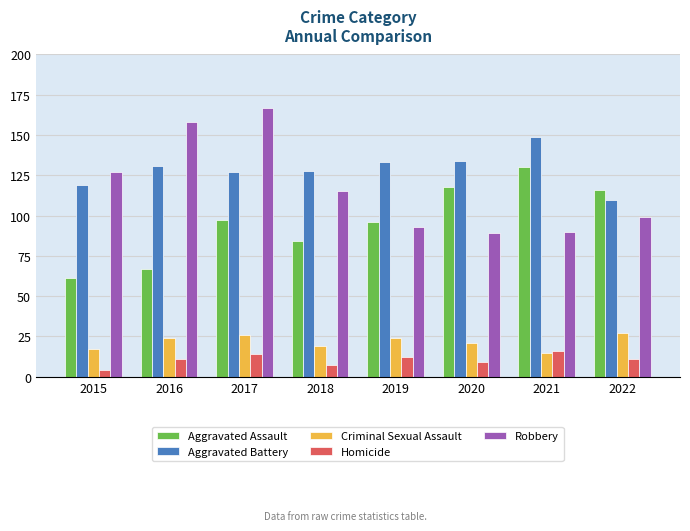

Reading left to right, list all the values displayed in this chart.

Aggravated Assault: 61	67	97	84	96	118	130	116
Aggravated Battery: 119	131	127	128	133	134	149	110
Criminal Sexual Assault: 17	24	26	19	24	21	15	27
Homicide: 4	11	14	7	12	9	16	11
Robbery: 127	158	167	115	93	89	90	99